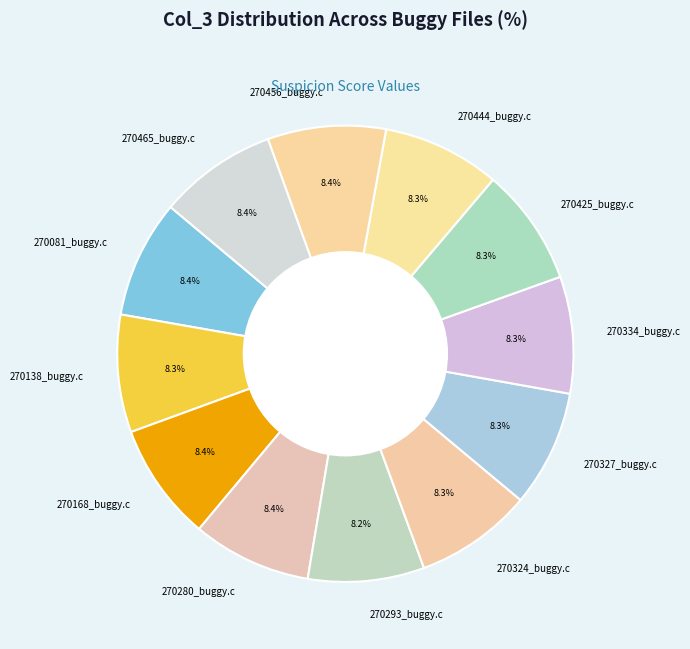

What is the total percentage of 270456_buggy.c and 270465_buggy.c?

16.8%